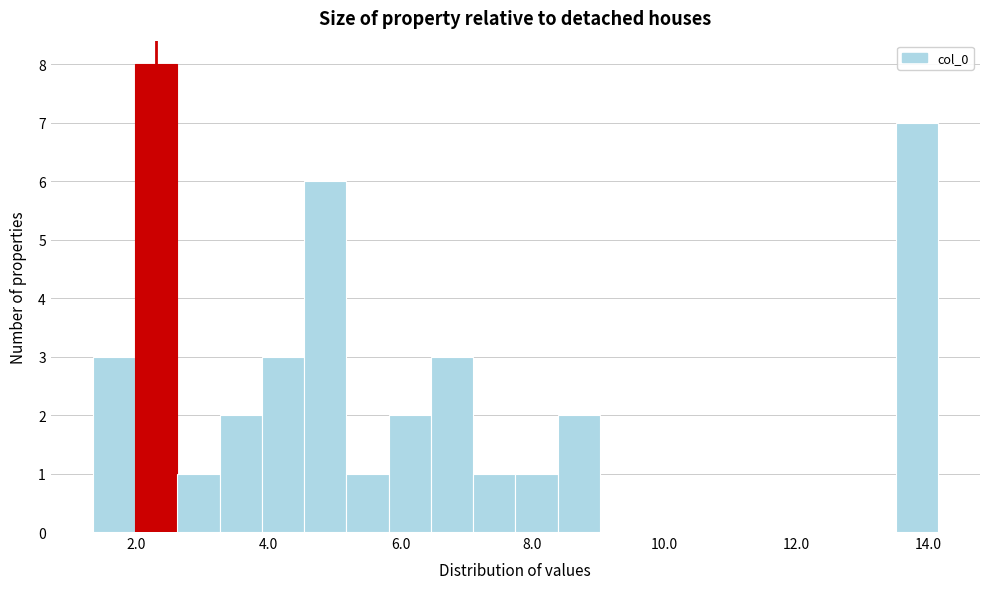

Read against the x-axis, roughly where is the centre of the tallest bar?

2.4